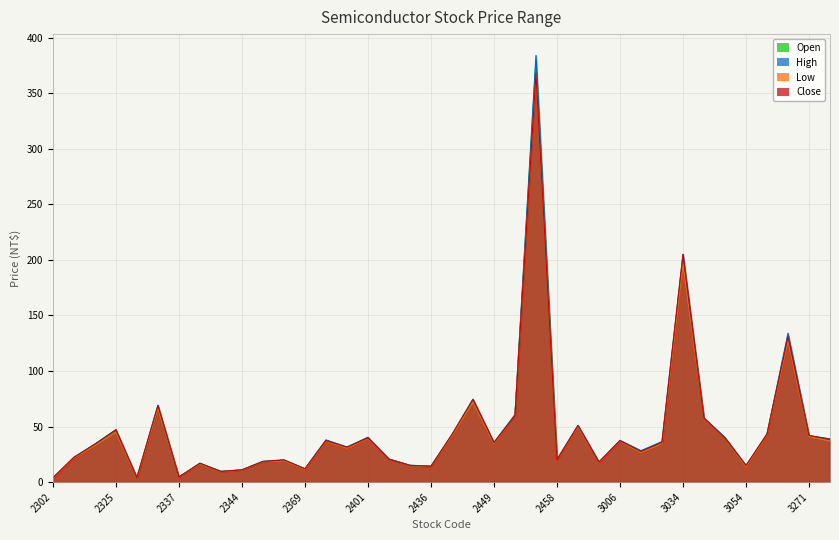

What are all the series names shown in the legend?

Open, High, Low, Close